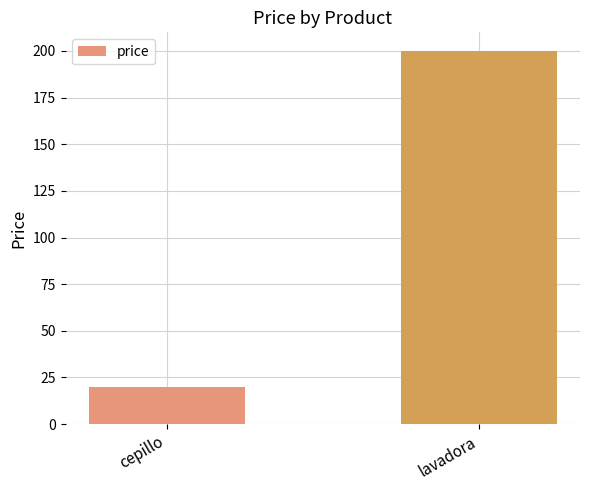

List the labels in order of value, largest first.

lavadora, cepillo